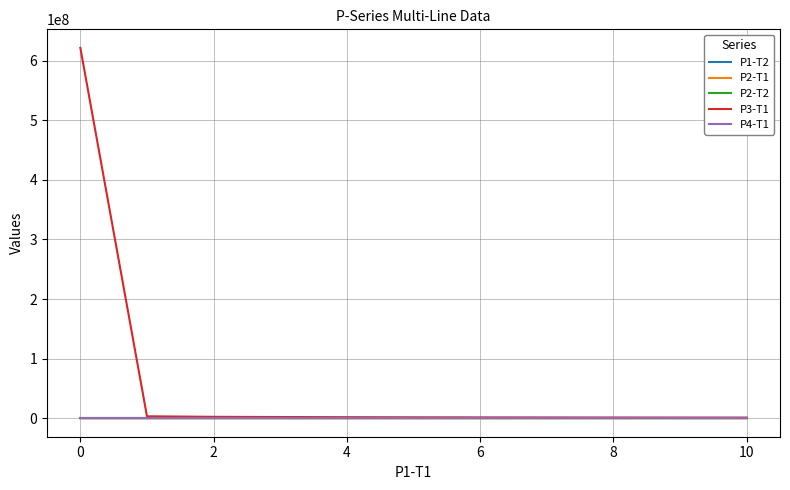

What is the maximum value shown in the chart?

621489826.3